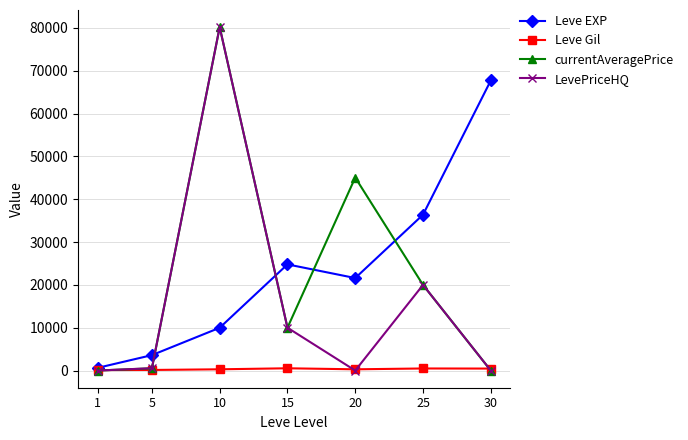

What is the value of the Leve EXP point at the 2nd from the left?

3600.0